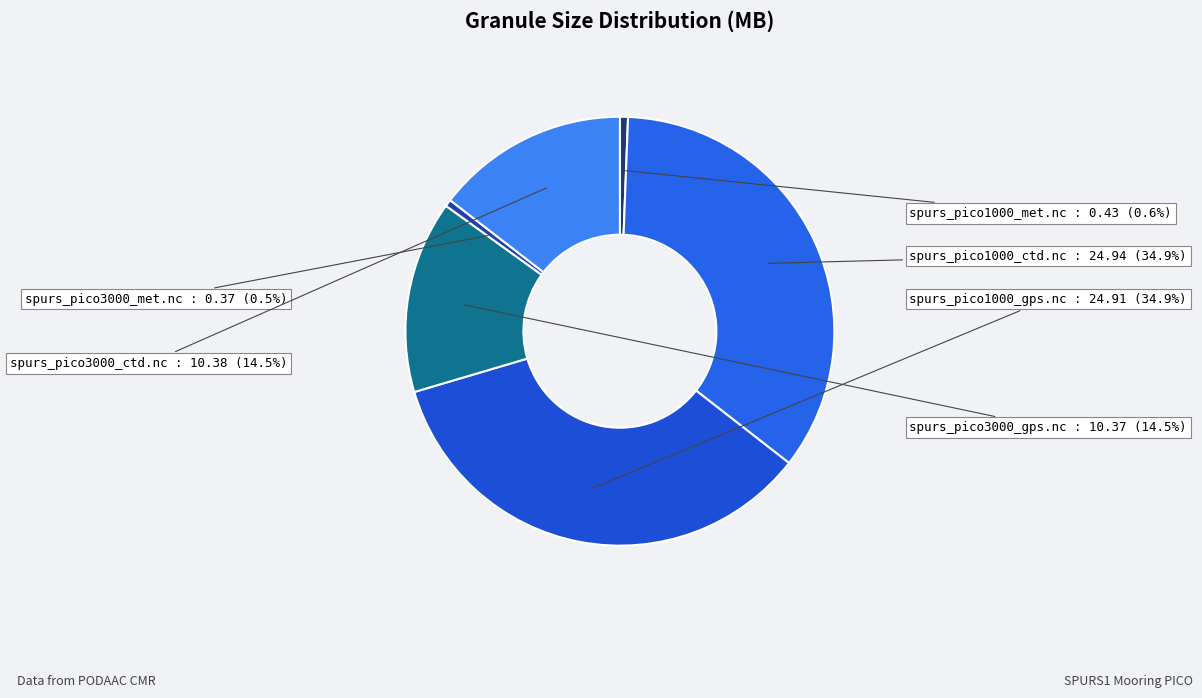

Count the number of slices in the pie.

6